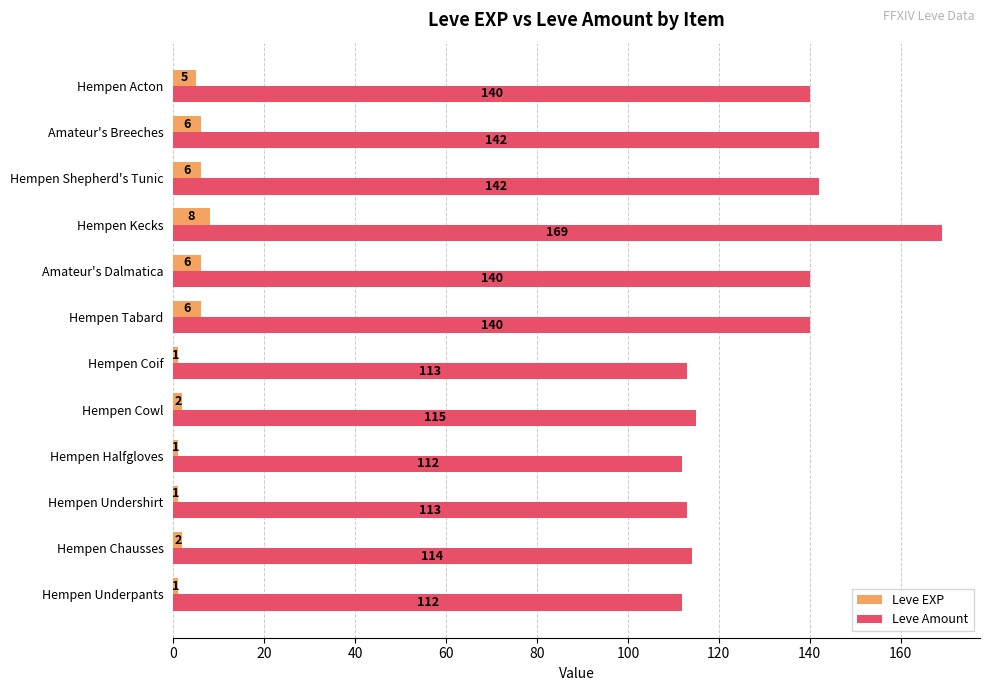

How many data points in Leve EXP are less than 5?

6